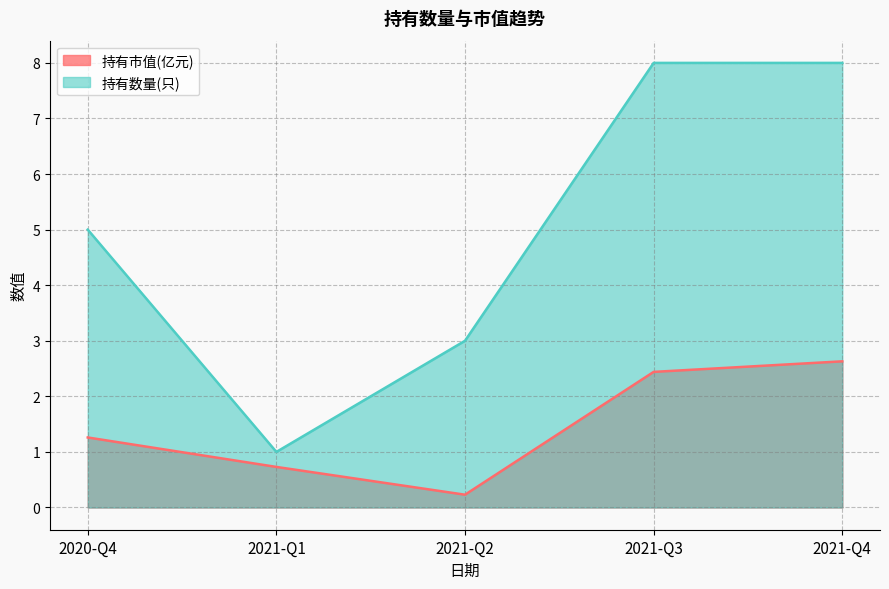

Reading left to right, transcribe all the data shown in this chart.

持有市值(亿元): 1.3	0.7	0.2	2.4	2.6
持有数量(只): 5.0	1.0	3.0	8.0	8.0